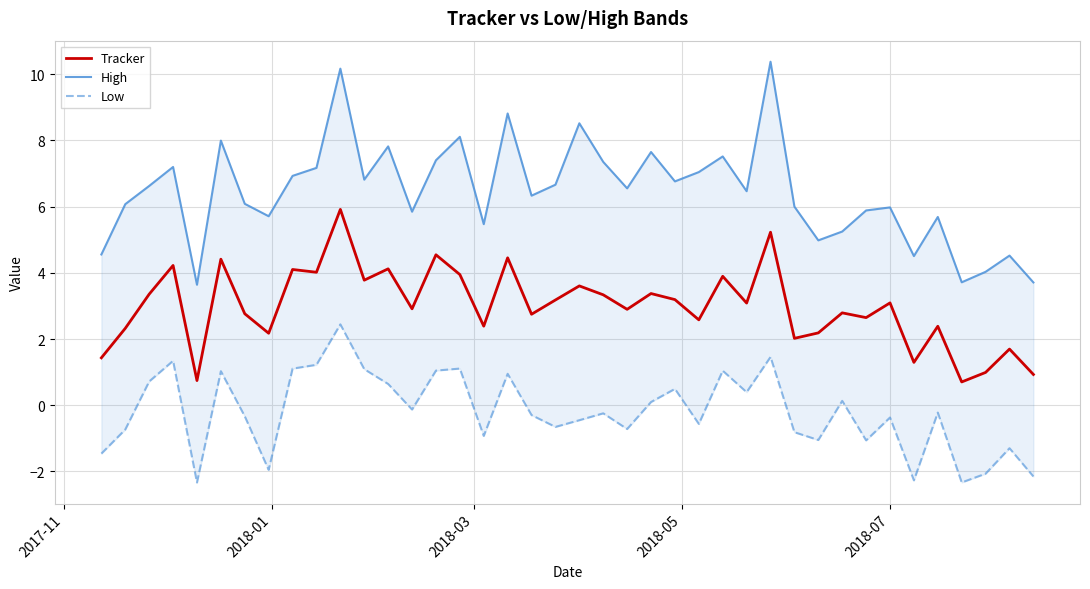

What is the highest value of the Tracker series?

5.9